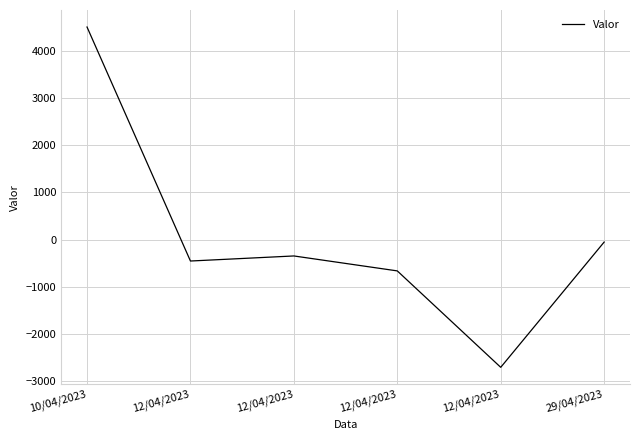

Does the chart have visible grid lines?

Yes